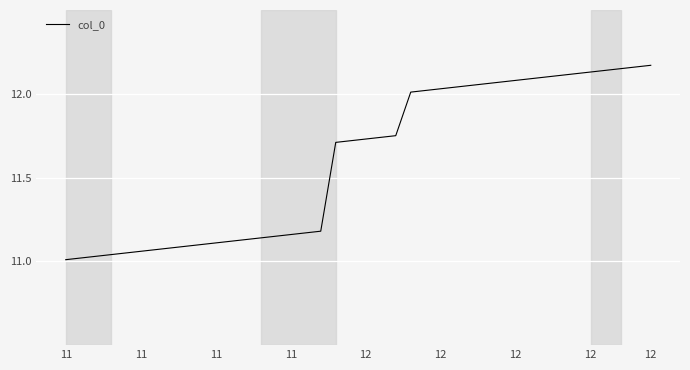

Count the number of data series in this chart.

1